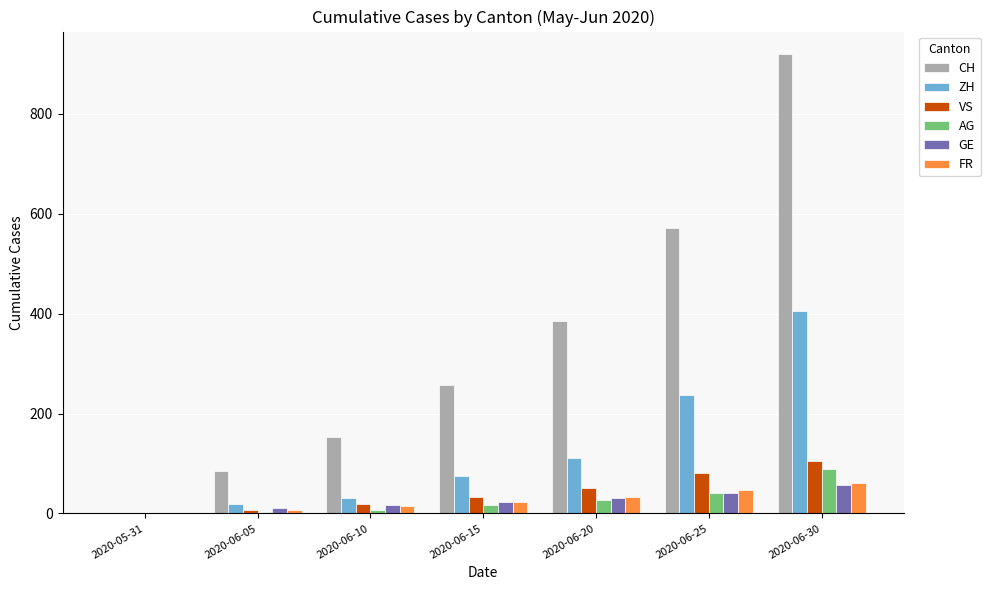

Which series changed the most between 2020-05-31 and 2020-06-25?

CH